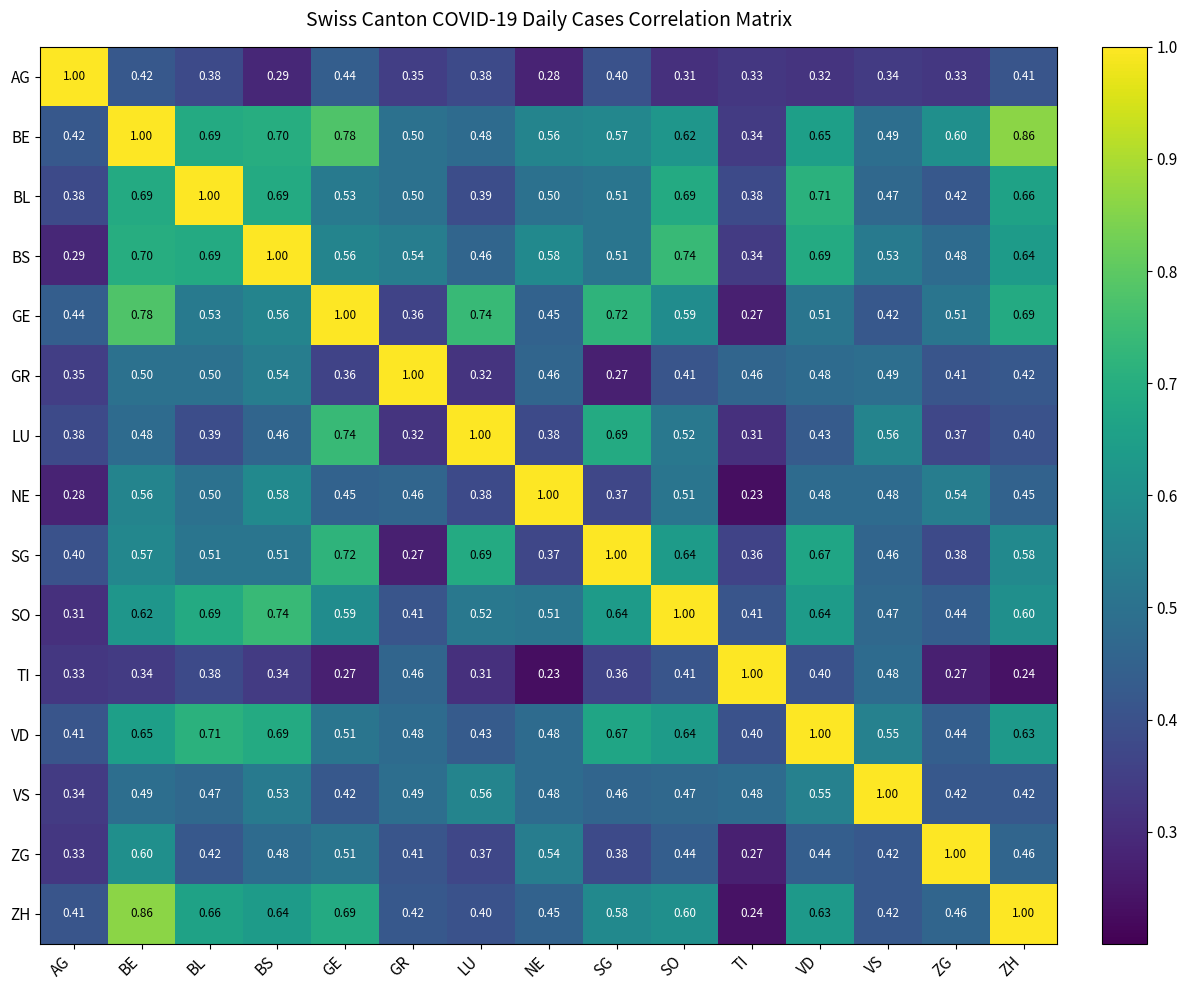

At which category is the sum across all series the highest?

BE